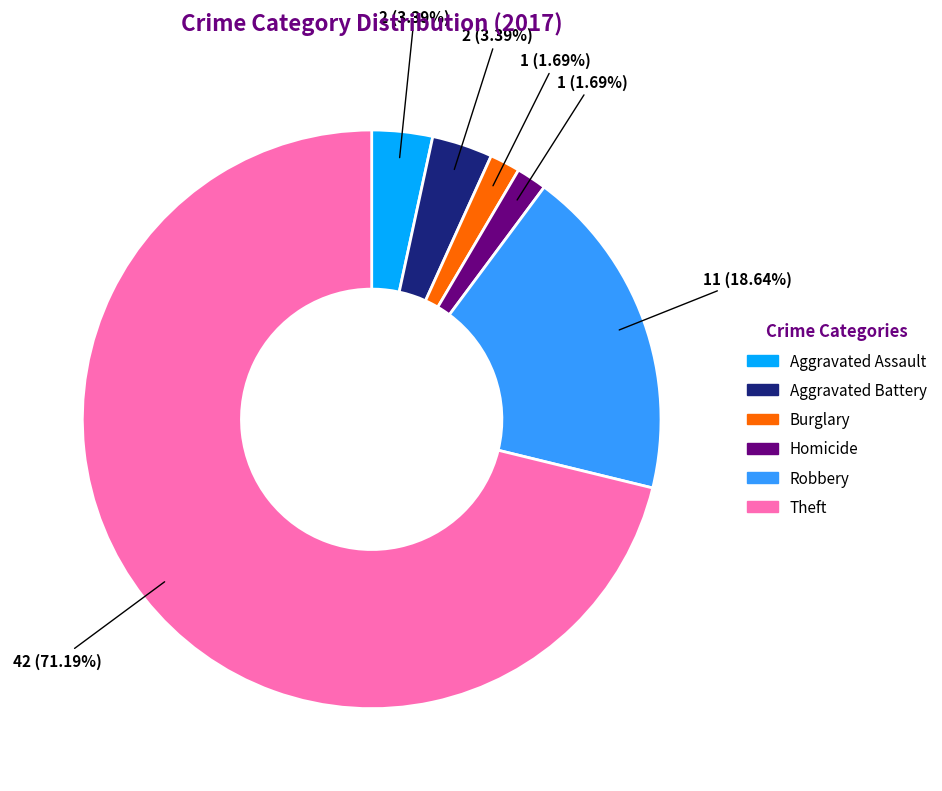

To the nearest percent, what is the average slice percentage?

17%